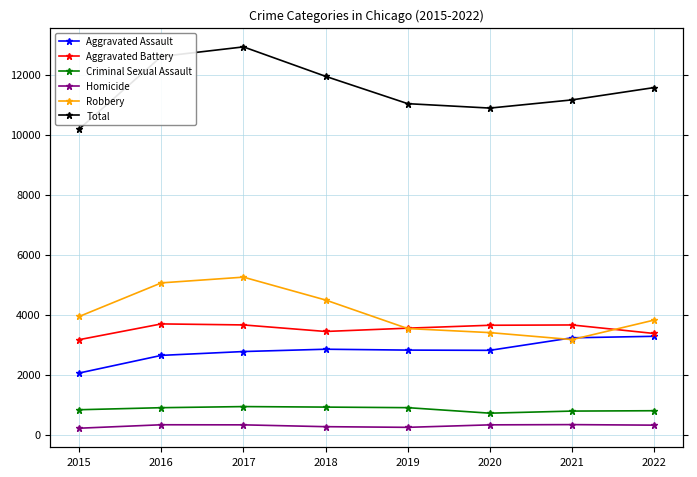

What are all the series names shown in the legend?

Aggravated Assault, Aggravated Battery, Criminal Sexual Assault, Homicide, Robbery, Total